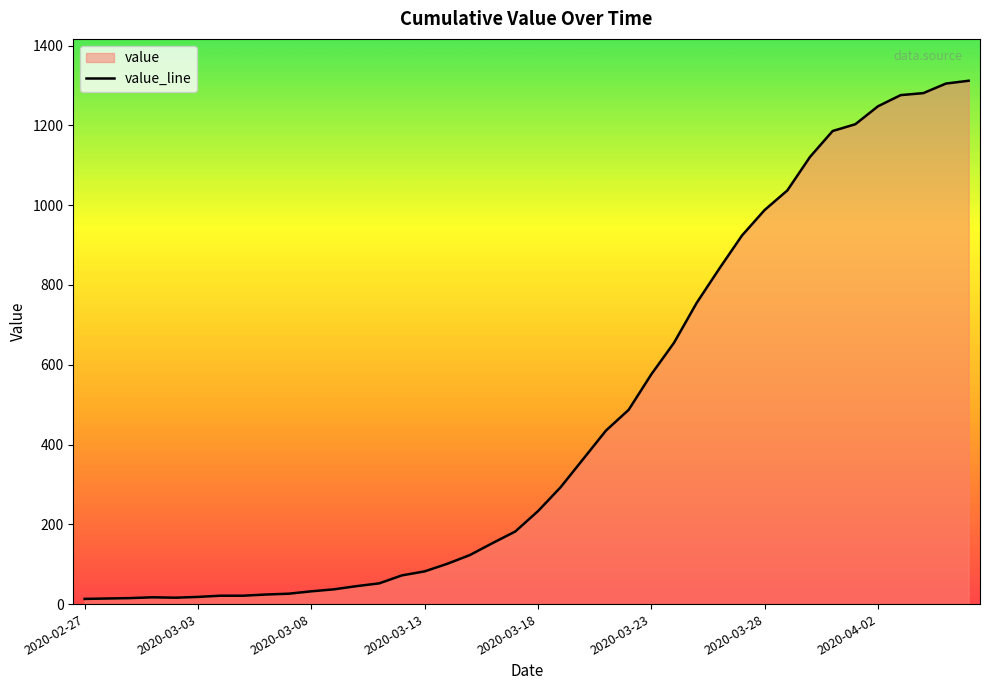

Where is the data nearest to the value 662?

26